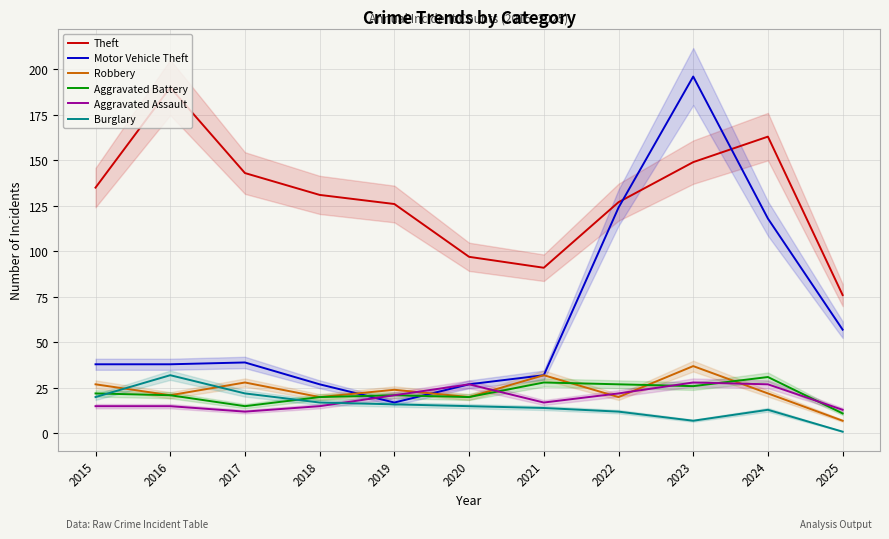

At which label is Burglary closest to 16?

2019